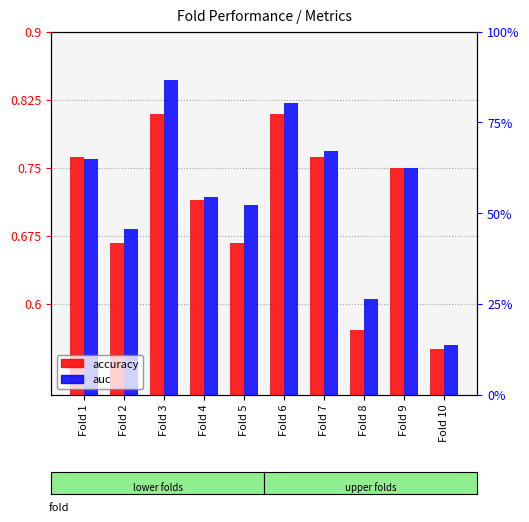

Rank the series at Fold 3 from lowest to highest value.

accuracy, auc